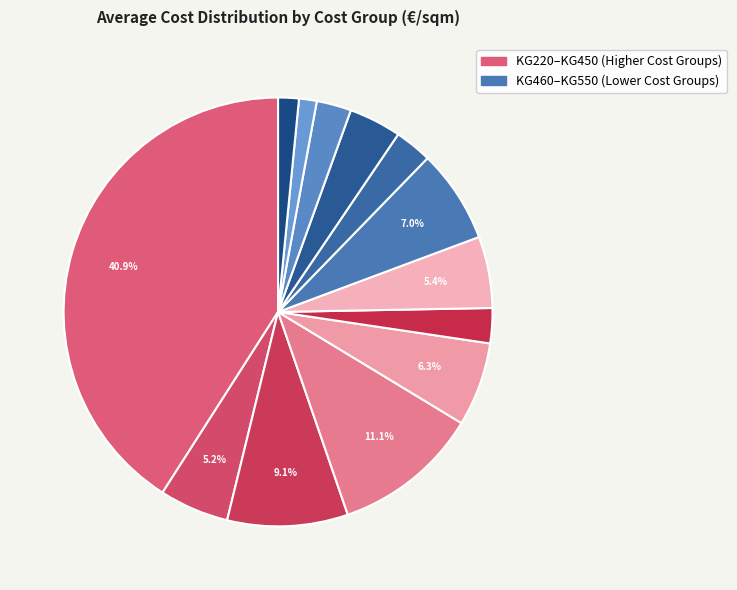

Is there a majority slice in this chart?

No